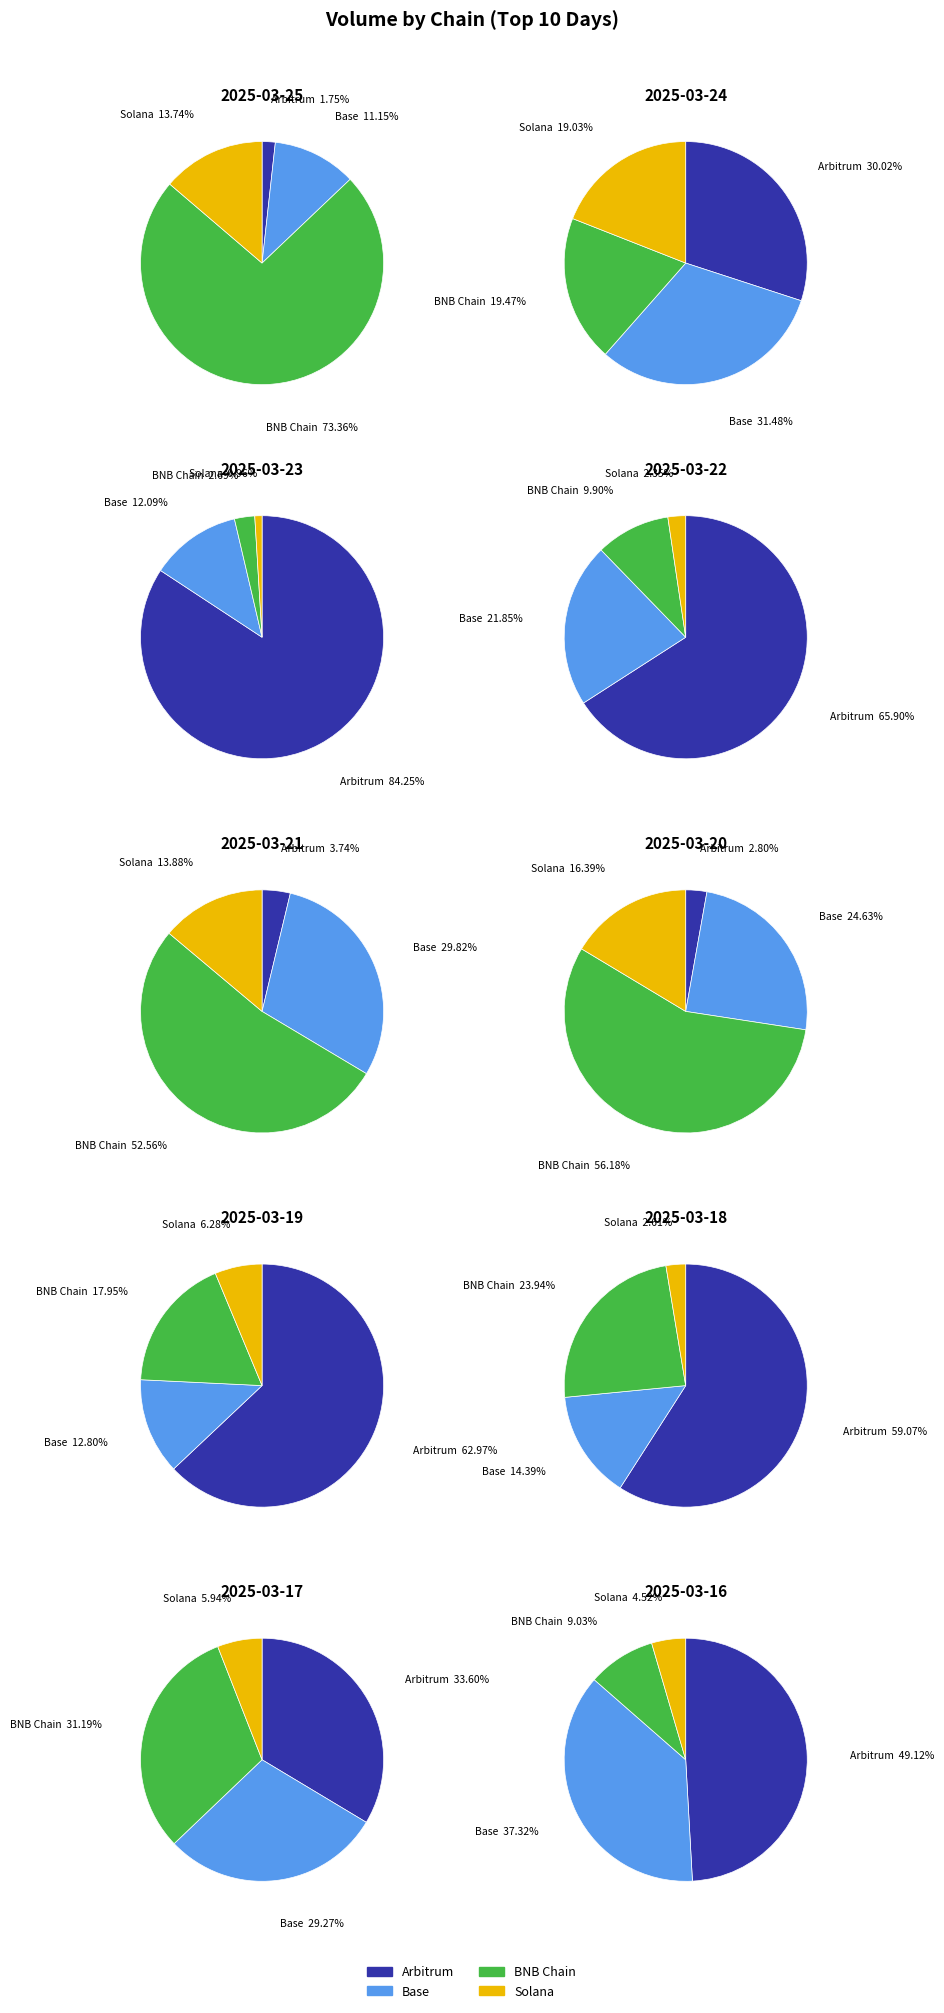

To the nearest percent, what portion does 2025-03-19 represent?

4%